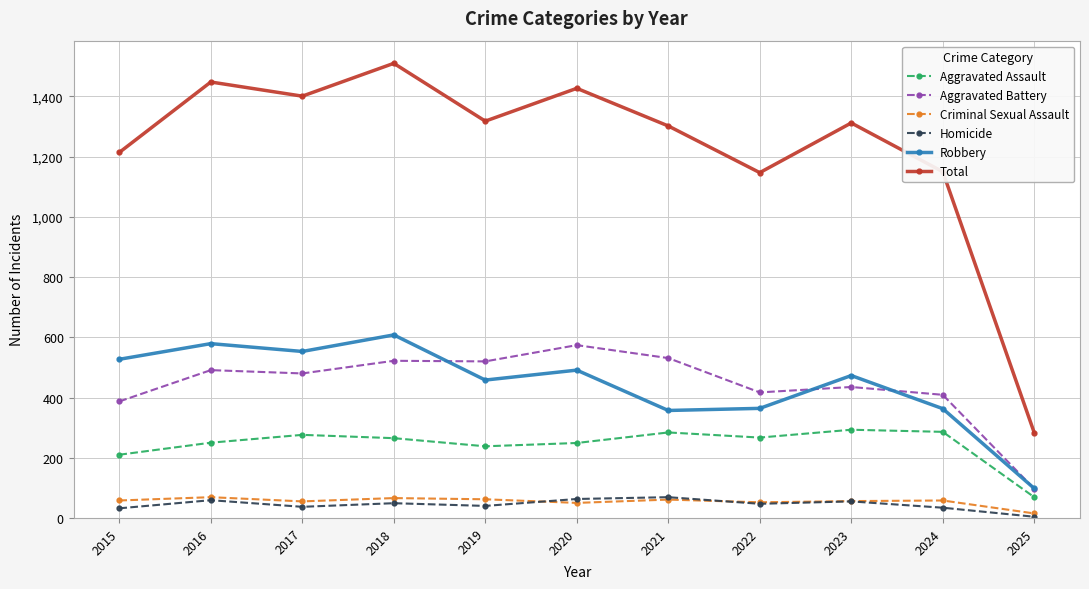

At which category is the sum across all series the highest?

2018